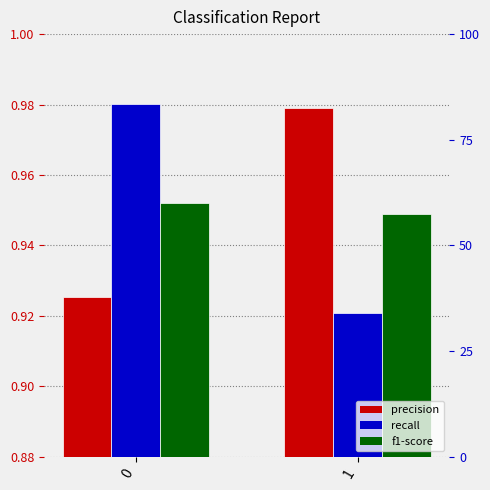

Between 0 and 1, which is larger?

1